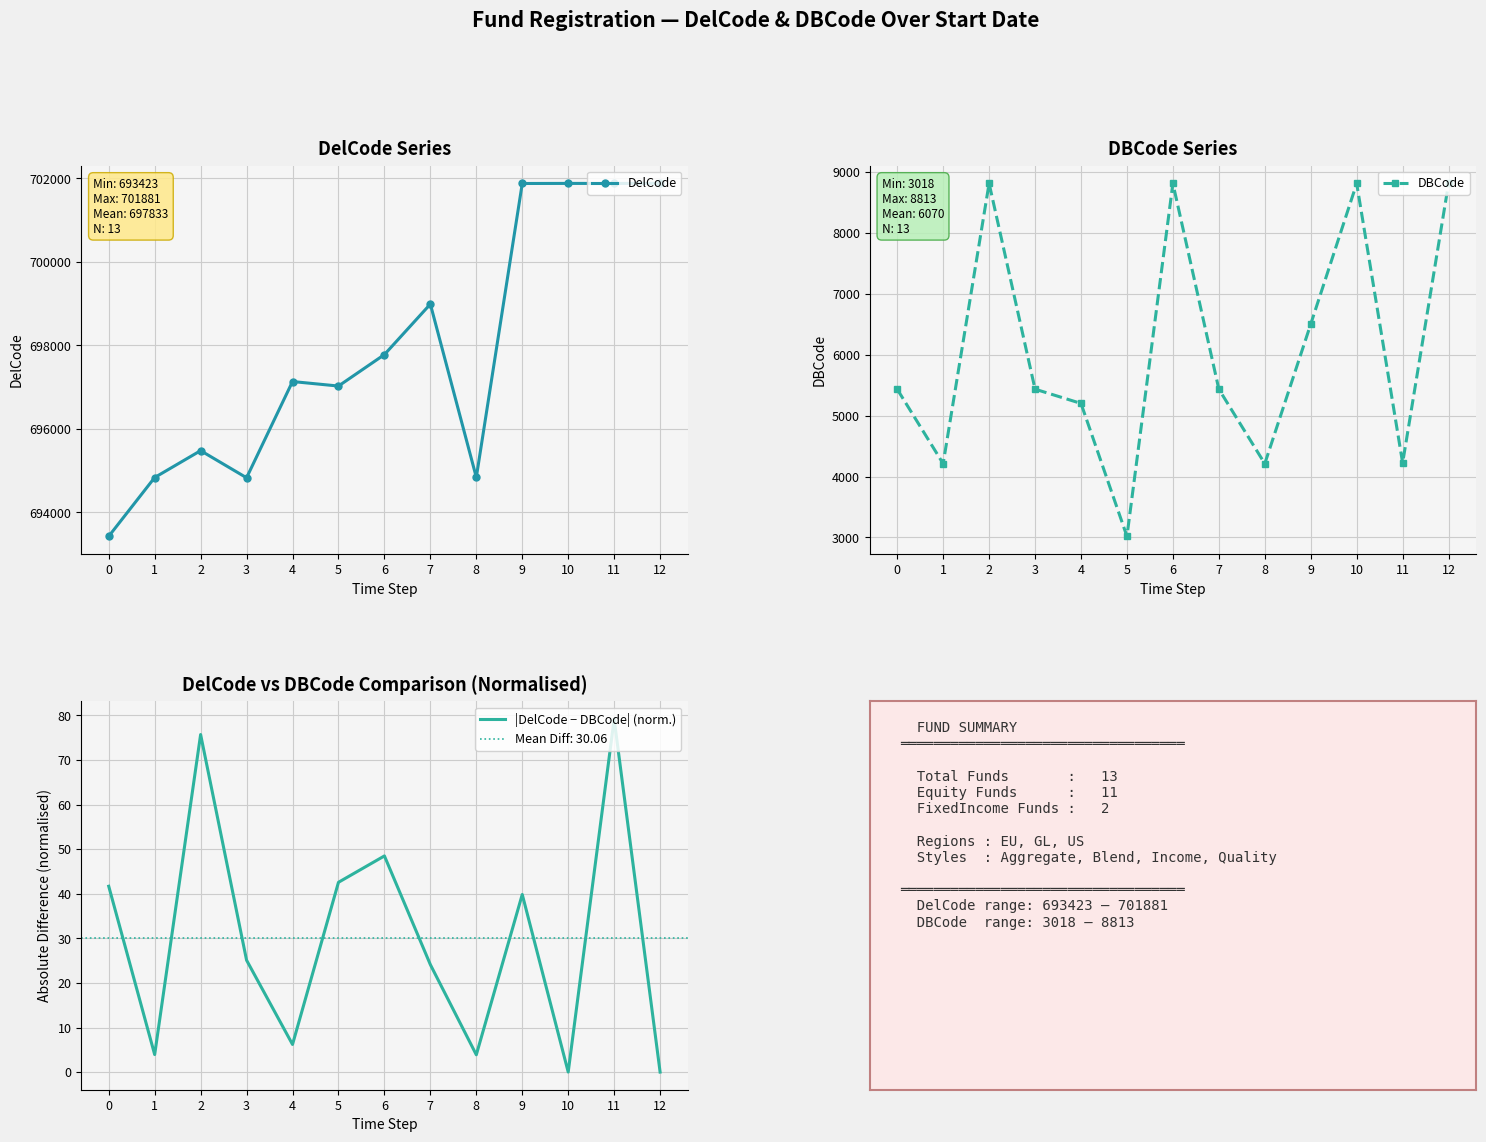

What is the spread (max minus min) of values at 3?

694800.9